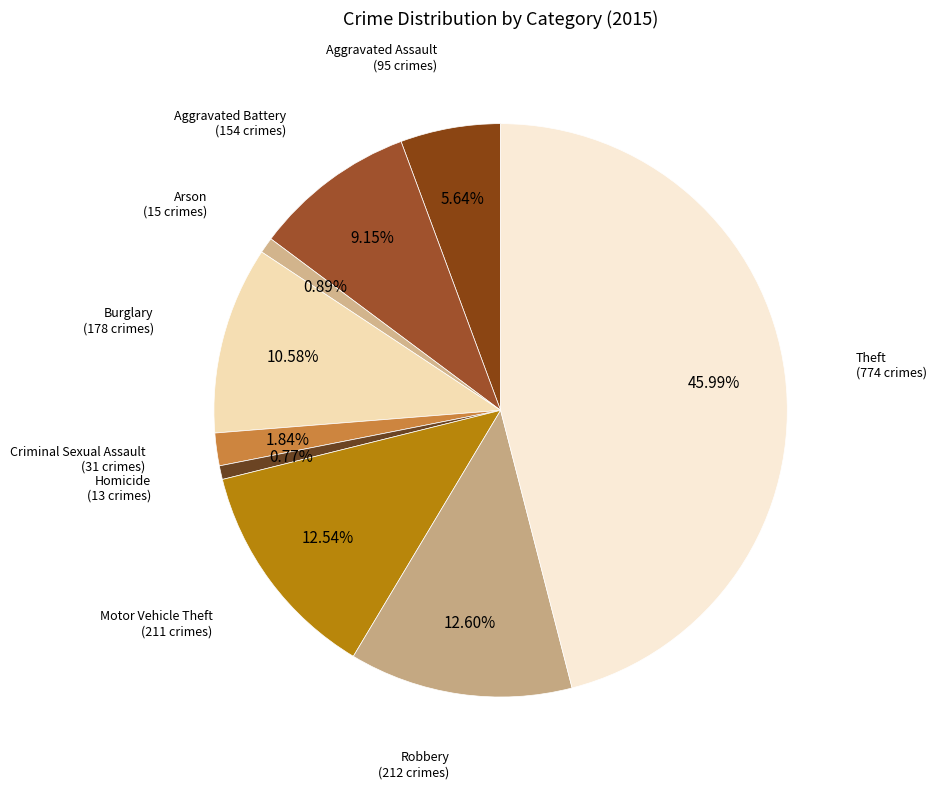

Rank the categories by value from highest to lowest.

Theft, Robbery, Motor Vehicle Theft, Burglary, Aggravated Battery, Aggravated Assault, Criminal Sexual Assault, Arson, Homicide